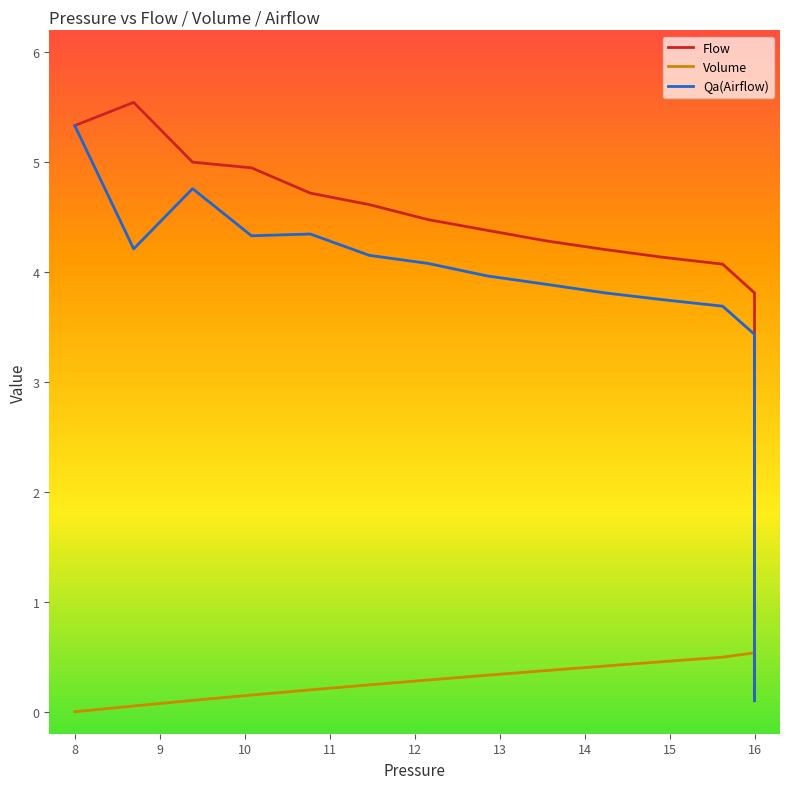

List the series in order of their peak value, highest first.

Flow, Qa(Airflow), Volume